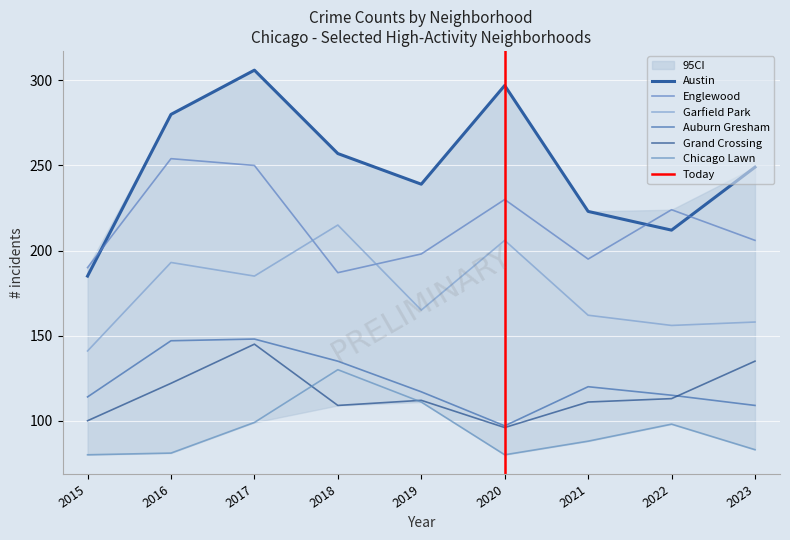

At which category does Grand Crossing reach its first local peak?

2017